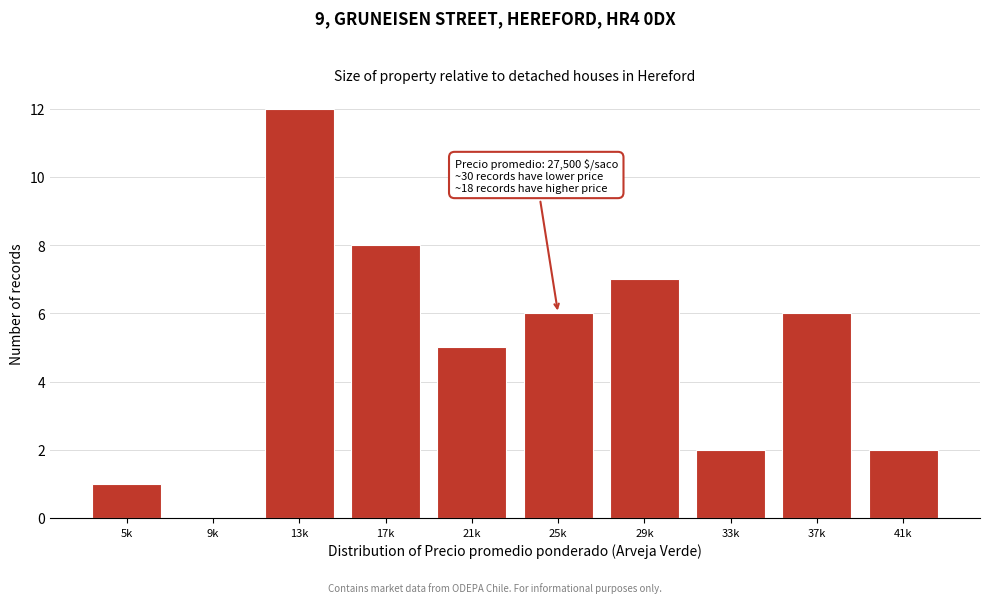

Reading right to left, what are all the values shown in this chart?

41k=2	37k=6	33k=2	29k=7	25k=6	21k=5	17k=8	13k=12	9k=0	5k=1